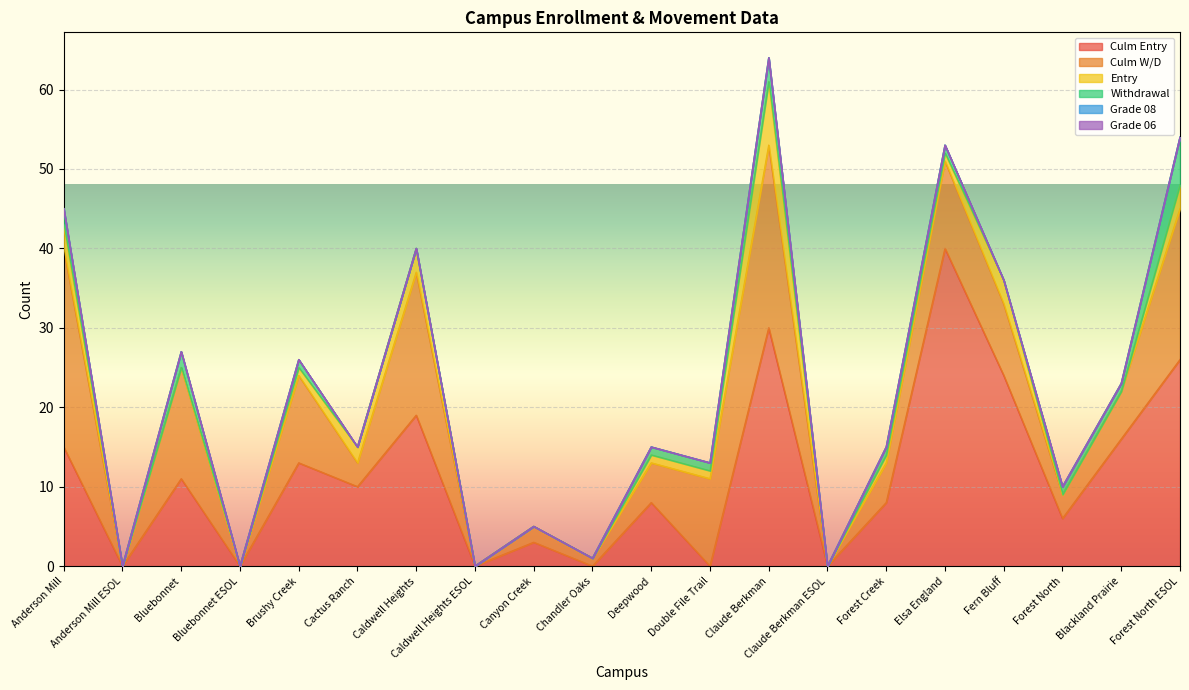

What position from the left is Double File Trail?

12